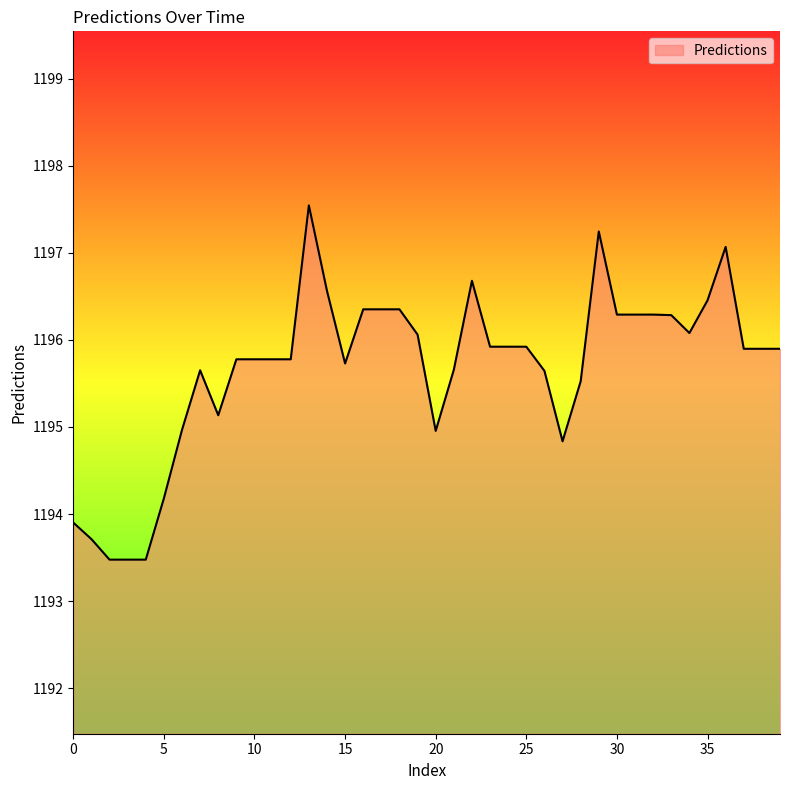

What is the greatest value displayed?

1197.5